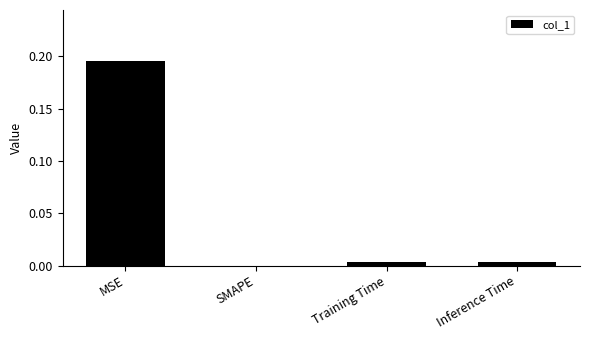

How many series are shown in this chart?

1